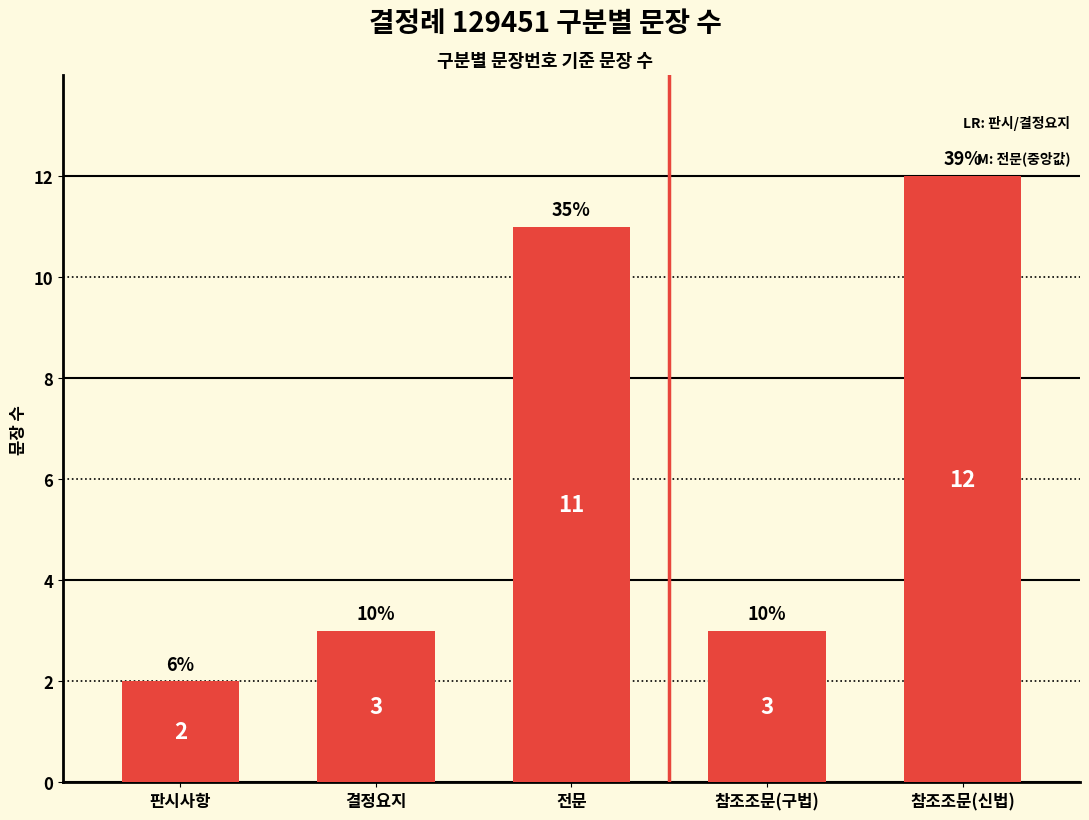

True or false: the data shows 2 at 판시사항.

True